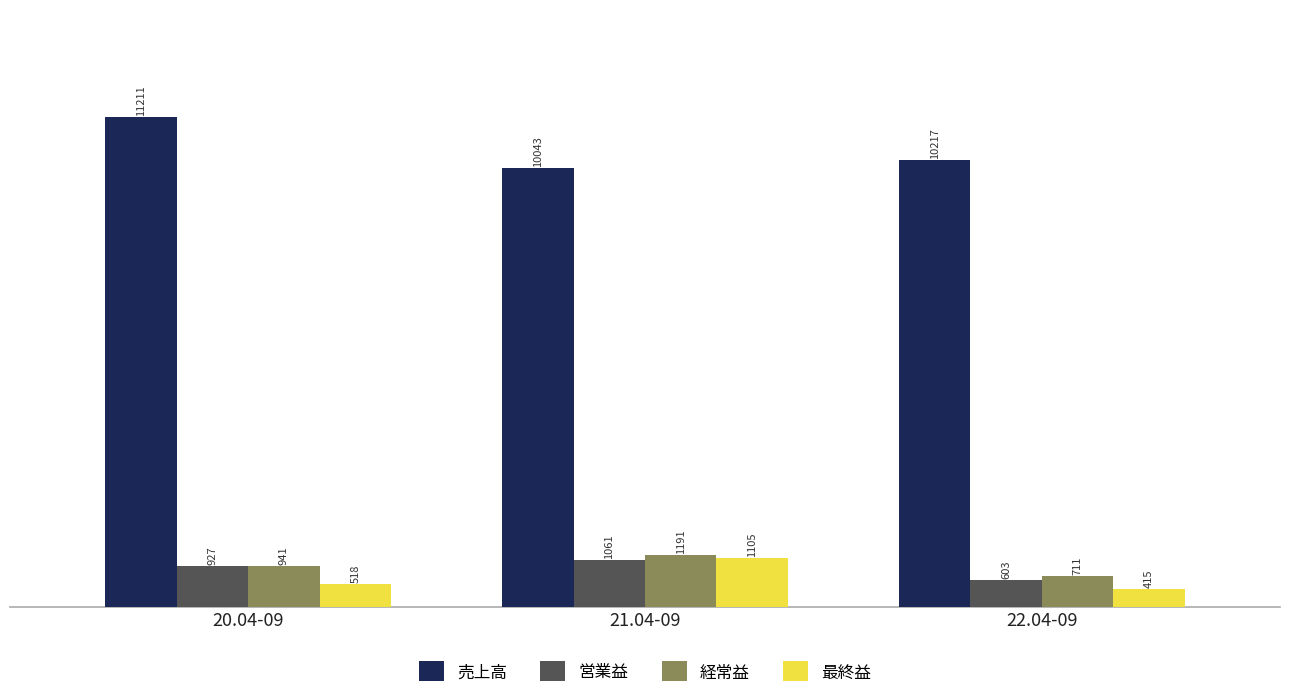

What are all the series names shown in the legend?

売上高, 営業益, 経常益, 最終益